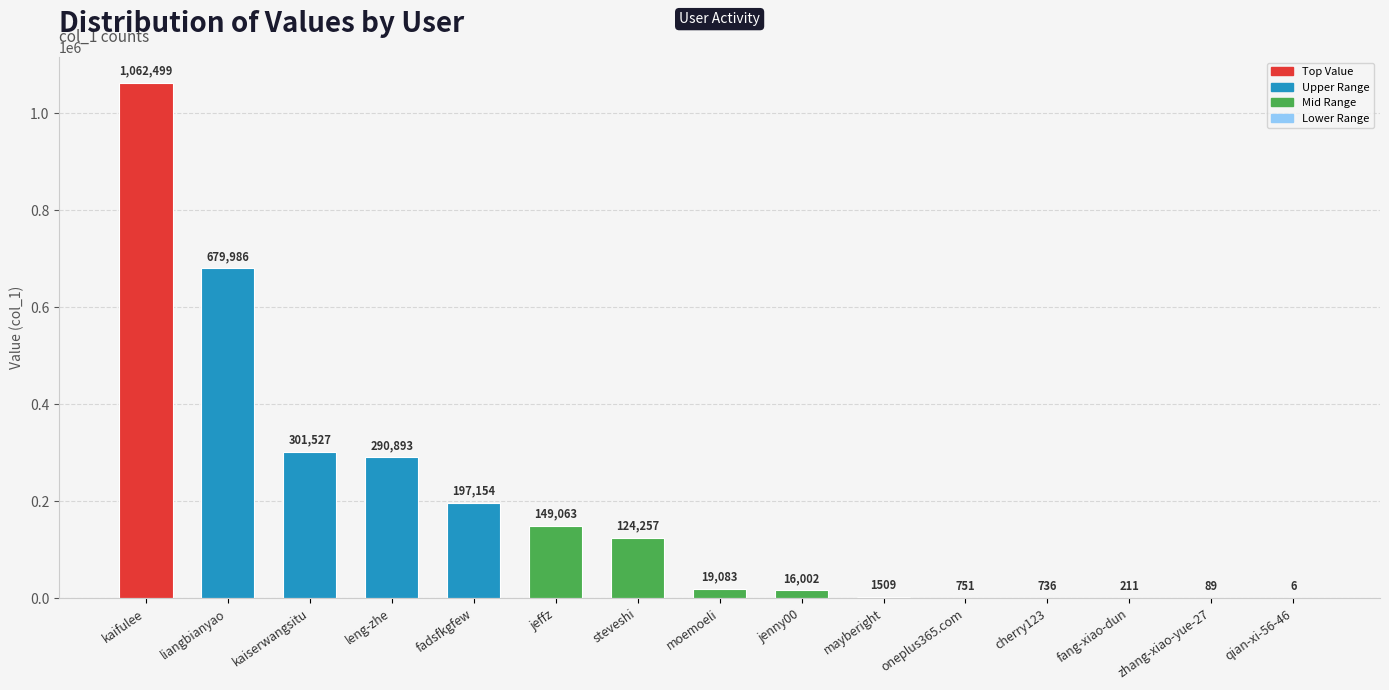

True or false: the data shows 63656 at jeffz.

False